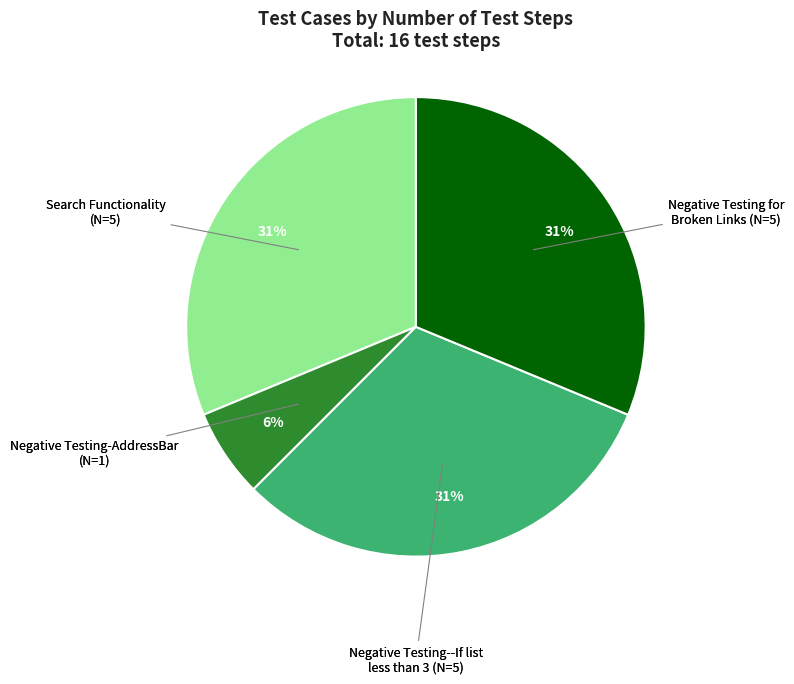

To the nearest percent, what is the average slice percentage?

25%